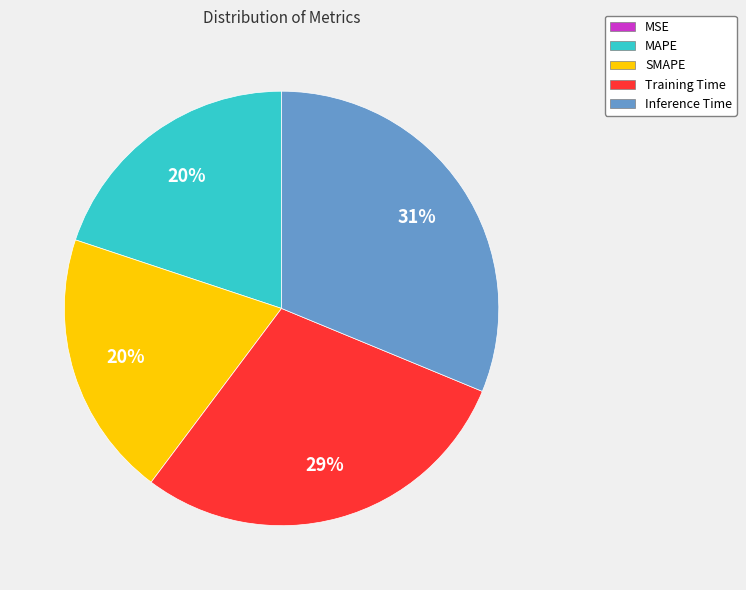

Between SMAPE and Inference Time, which is larger?

Inference Time